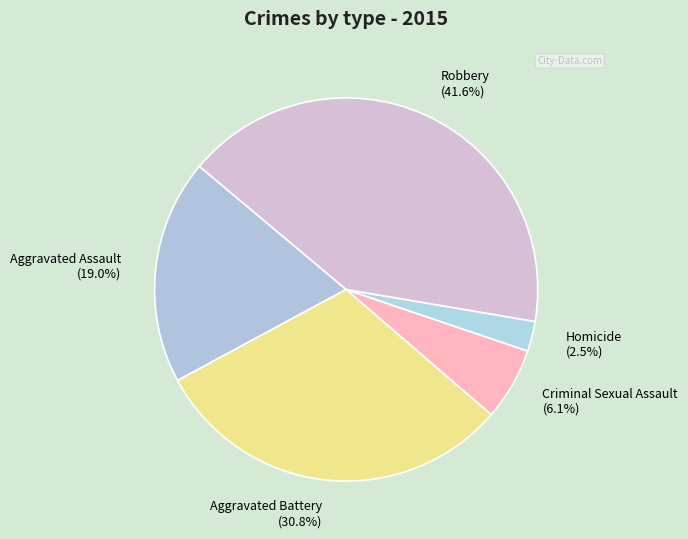

Is there any slice that represents more than half of the pie?

No